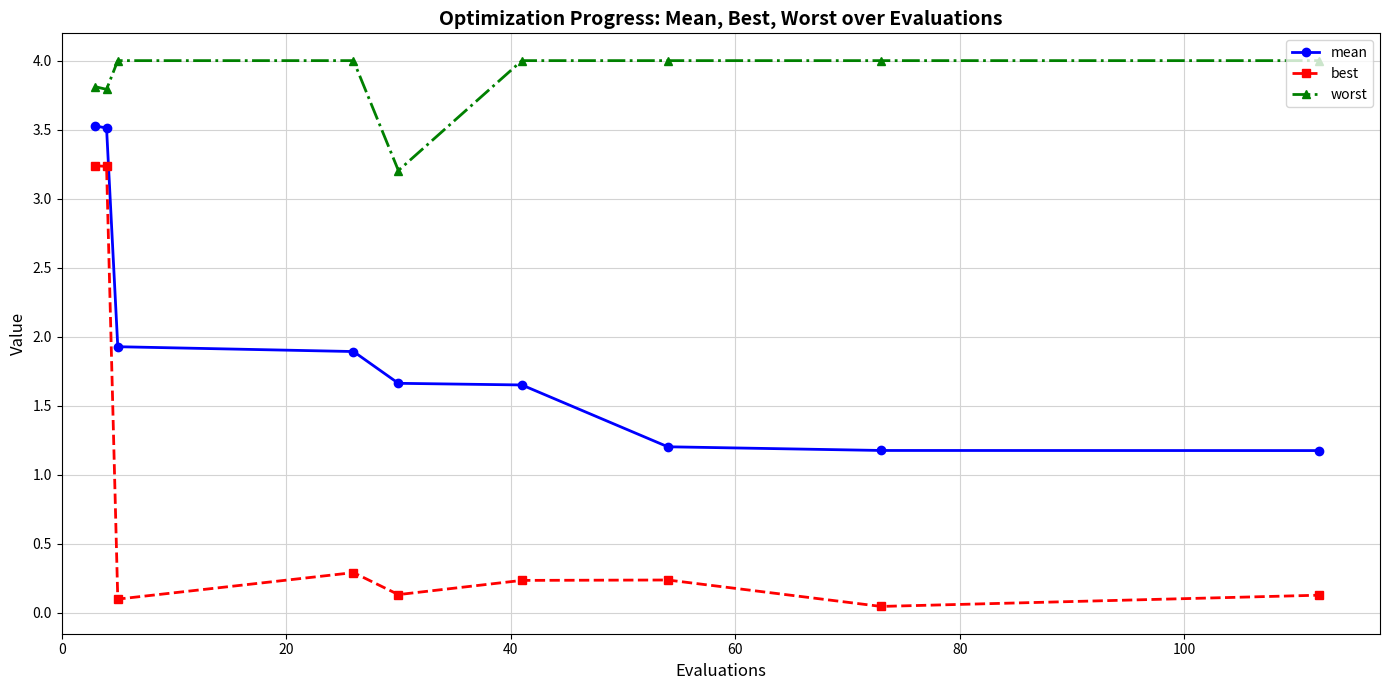

What is the maximum value shown in the chart?

4.0